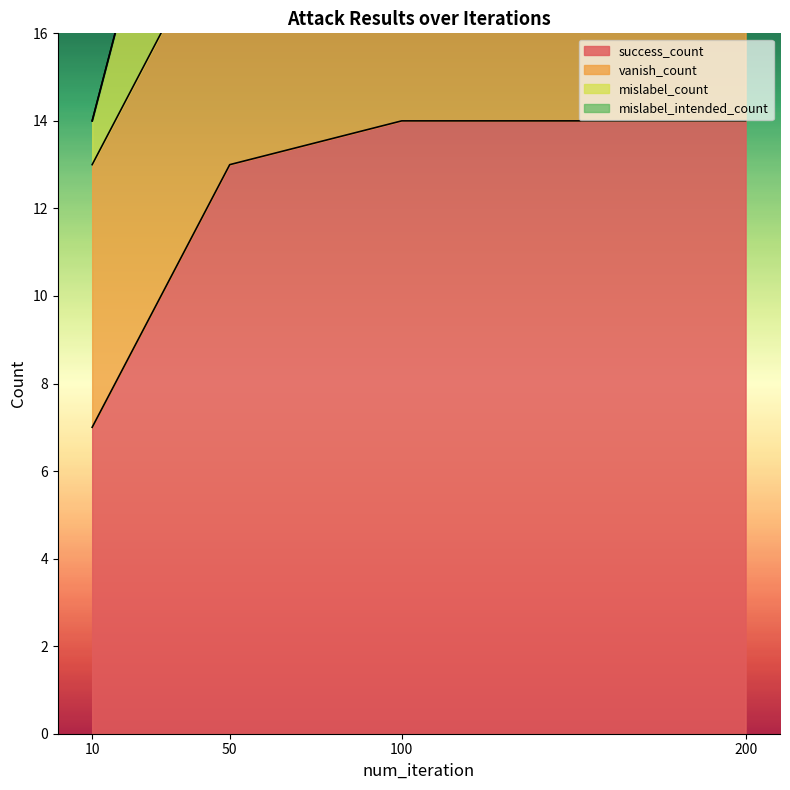

At which category is the sum across all series the highest?

100